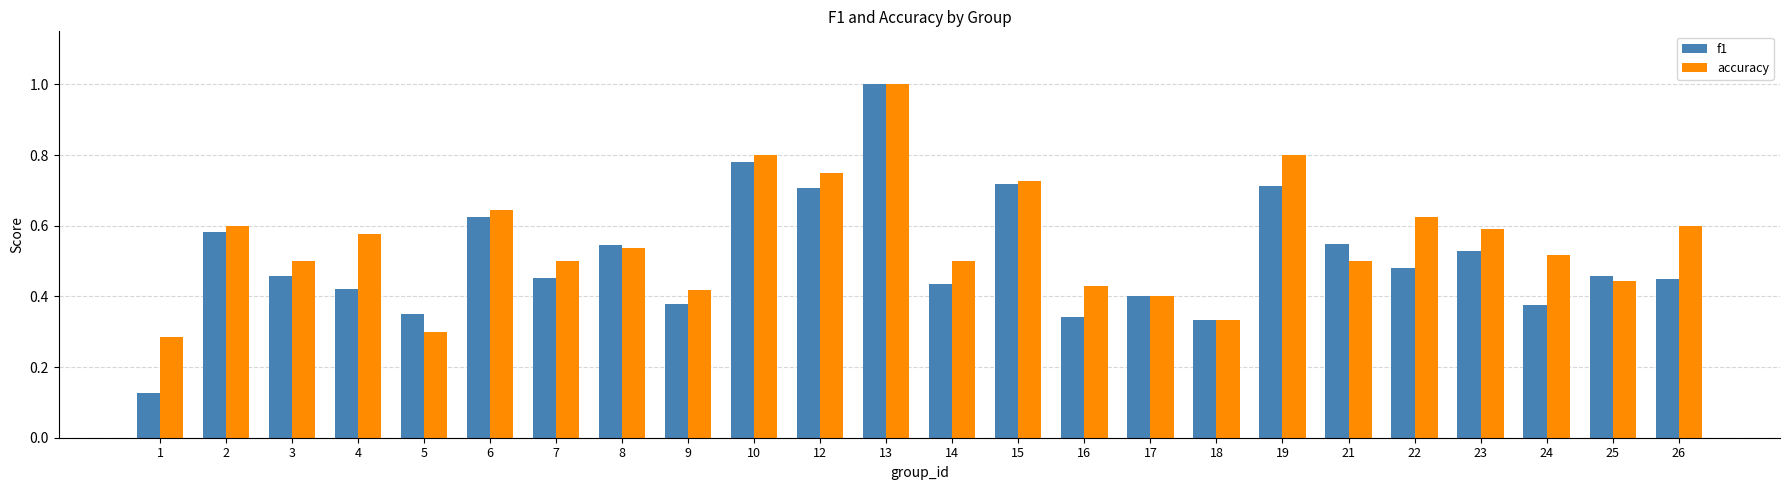

At how many categories does at least one series exceed 0?

24